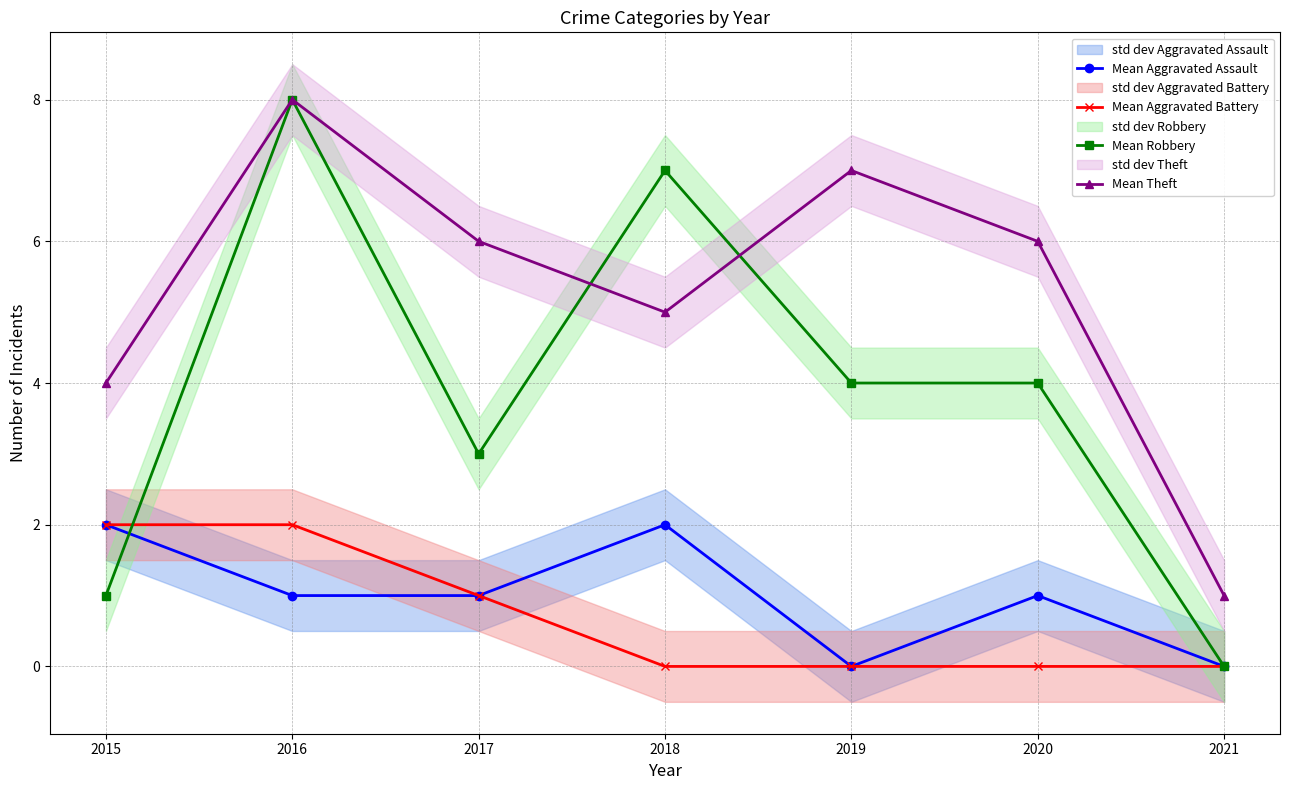

How many intersections are there between Mean Aggravated Battery and Mean Robbery?

1